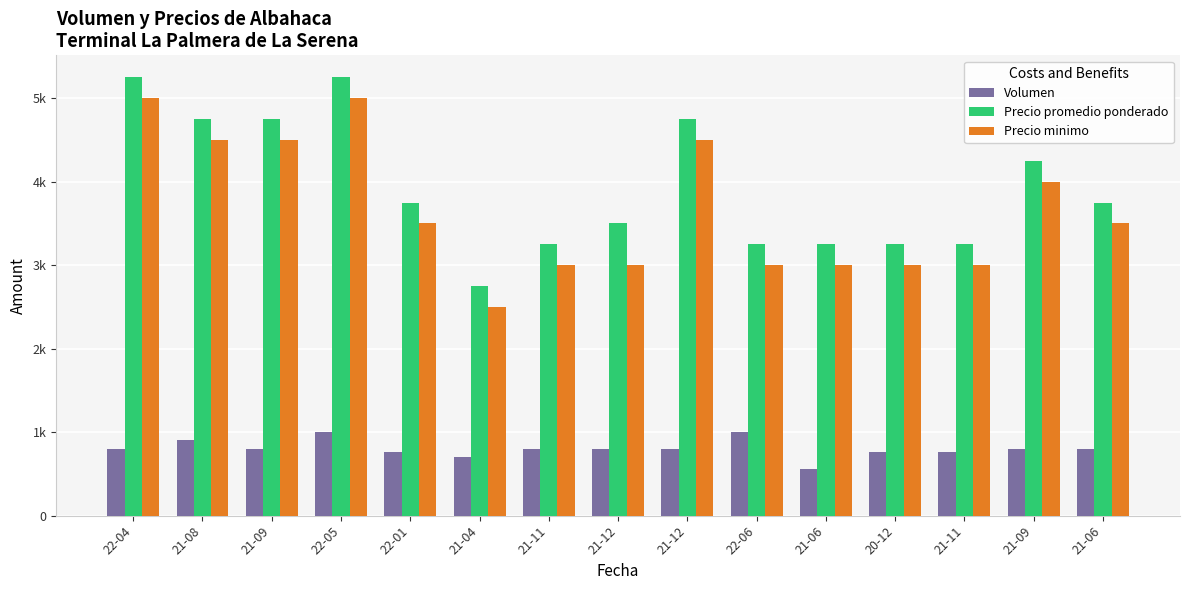

Which series has the largest total across all categories?

Precio promedio ponderado